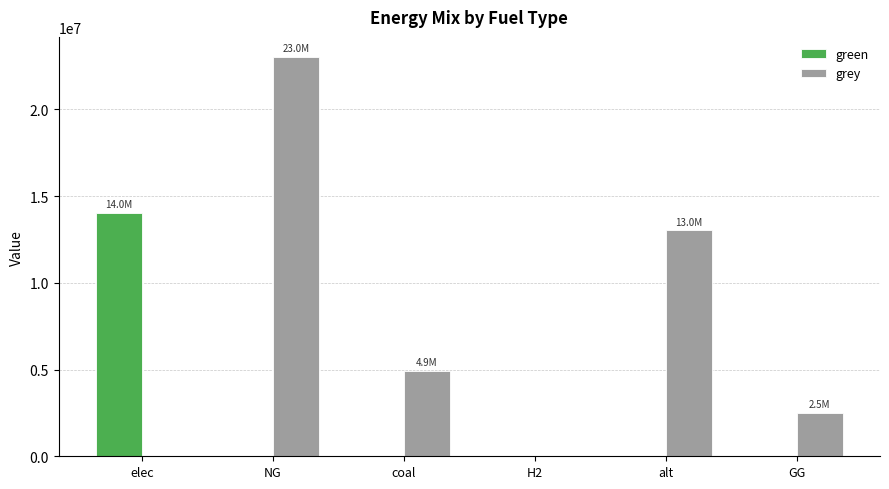

Reading left to right, list all the values displayed in this chart.

green: elec=14043888.6	NG=0.0	coal=0.0	H2=0.0	alt=0.0	GG=0.0
grey: elec=0.0	NG=23034979.0	coal=4929910.7	H2=0.0	alt=13041579.4	GG=2500000.0